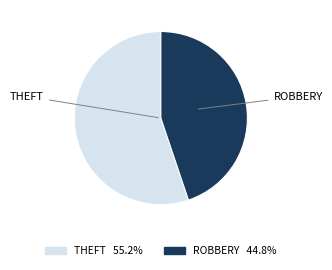

Is there a majority slice in this chart?

Yes